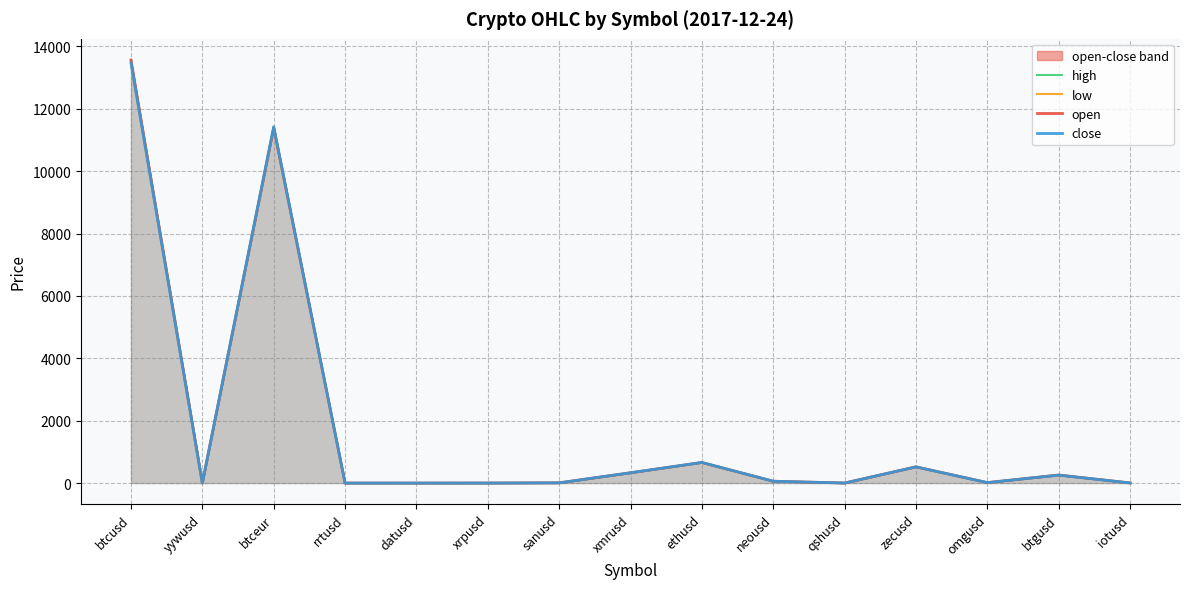

Which series changed the most between qshusd and omgusd?

high